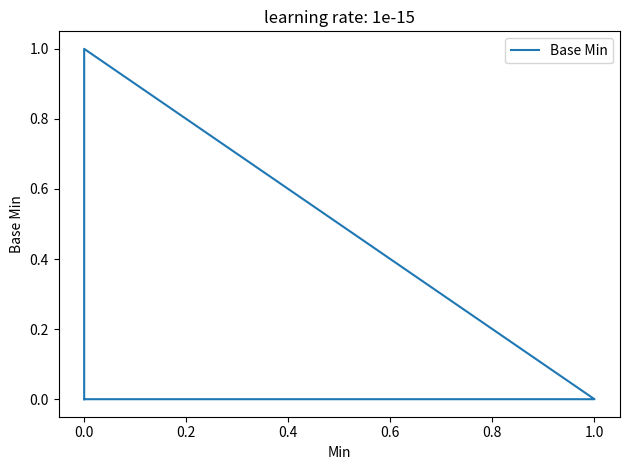

What is the change in value from 0.0 to 1.0?

-1